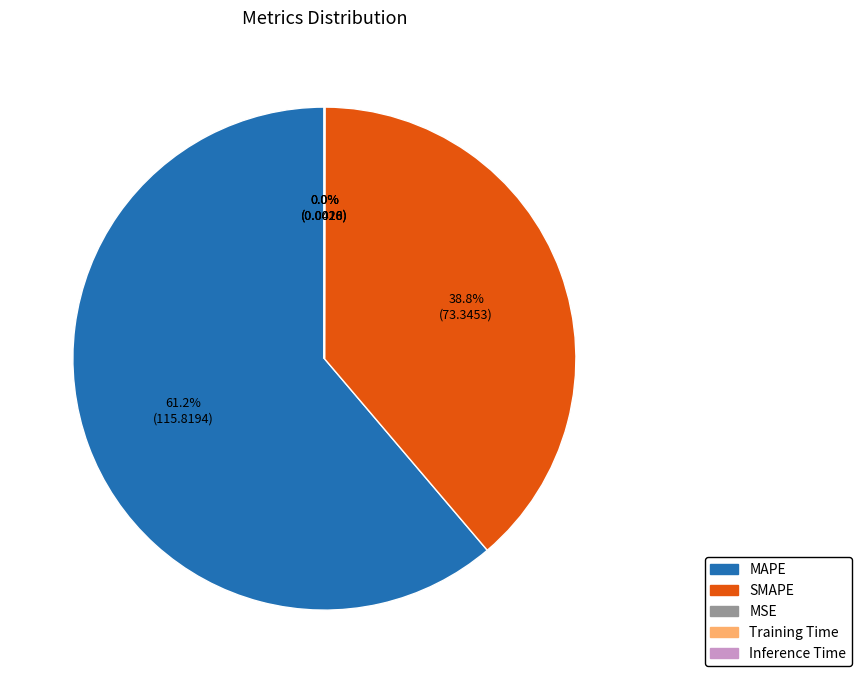

What is the largest slice in the pie chart?

MAPE